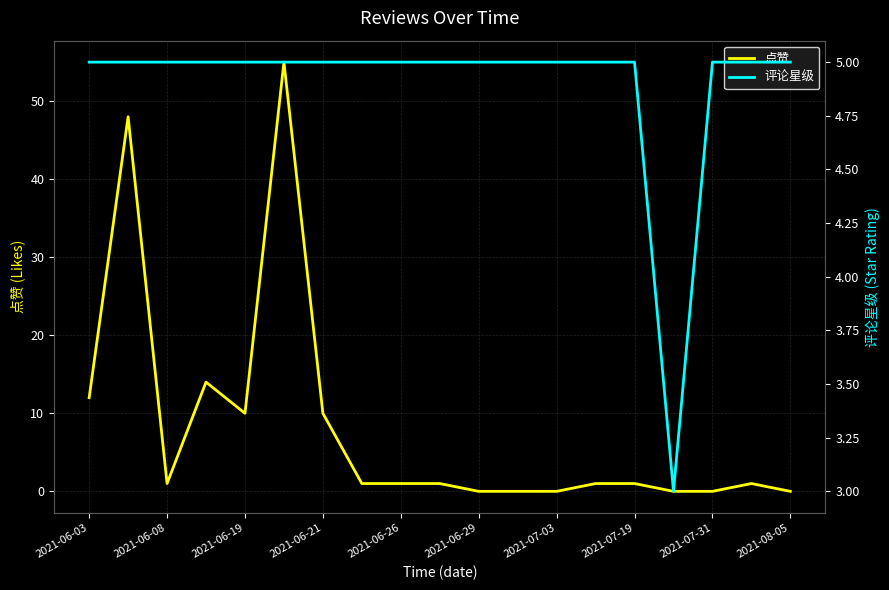

What are all the series names shown in the legend?

点赞, 评论星级